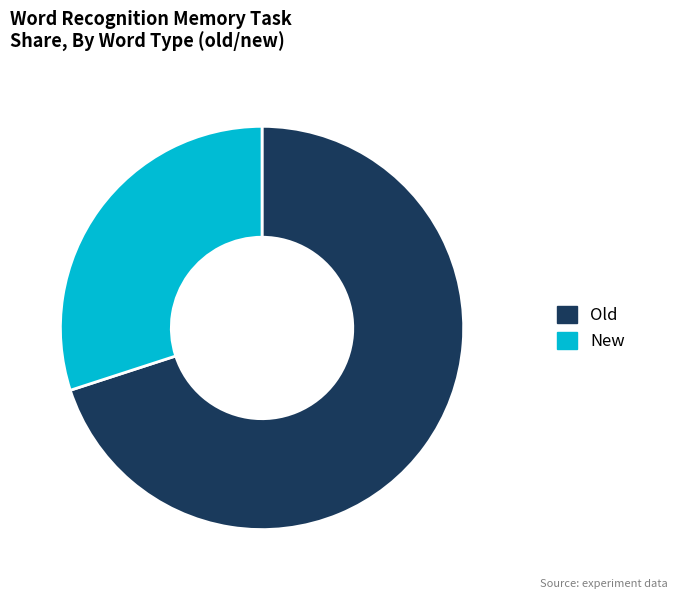

Is it true that New is 30% of the pie?

True